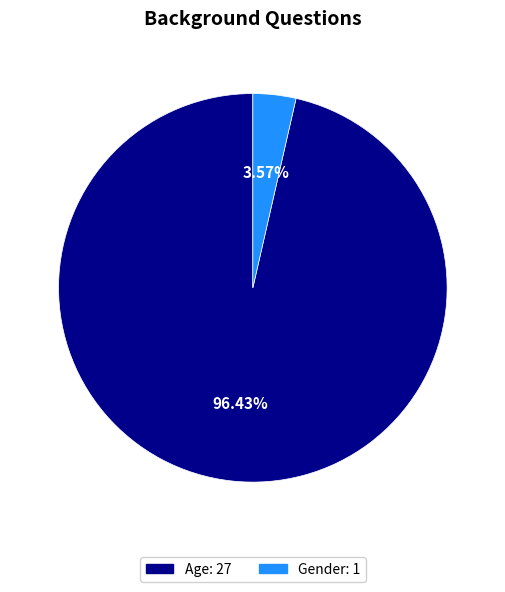

What percentage is the Age slice, to the nearest percent?

96%